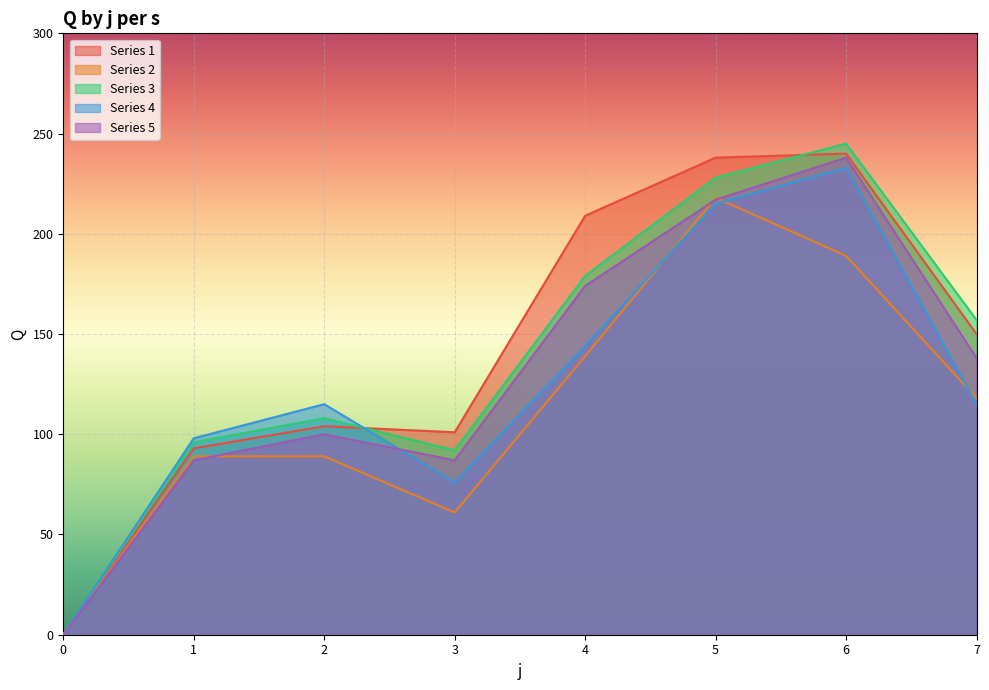

True or false: Series 5 and Series 3 intersect in this chart.

False